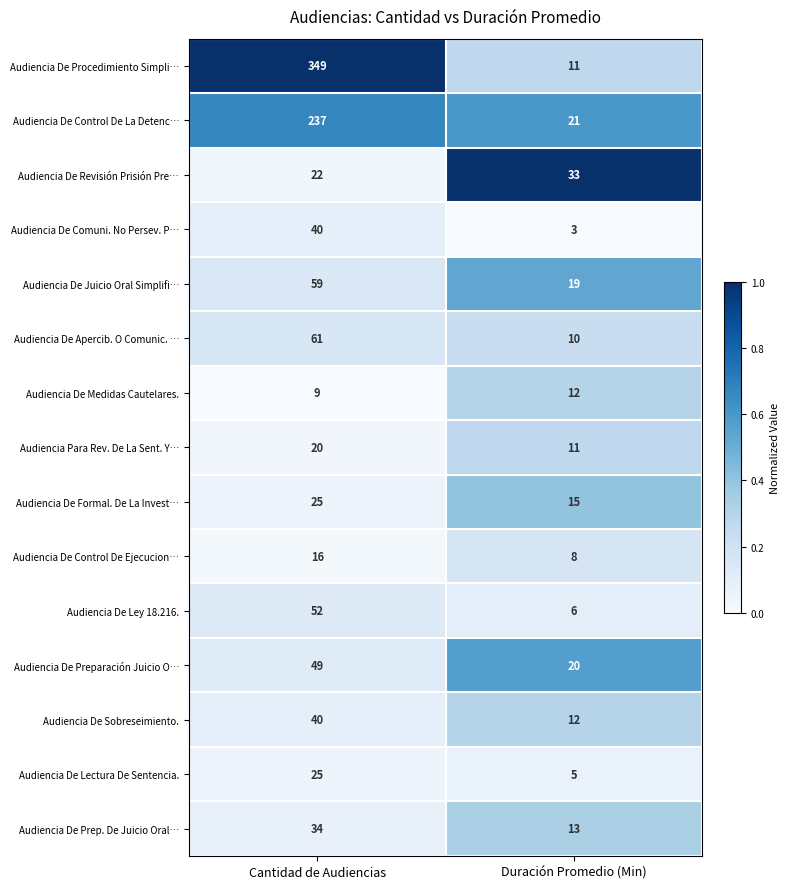

Reading right to left, list all the values displayed in this chart.

Audiencia De Procedimiento Simpli…: Duración Promedio (Min)=11	Cantidad de Audiencias=349
Audiencia De Control De La Detenc…: Duración Promedio (Min)=21	Cantidad de Audiencias=237
Audiencia De Revisión Prisión Pre…: Duración Promedio (Min)=33	Cantidad de Audiencias=22
Audiencia De Comuni. No Persev. P…: Duración Promedio (Min)=3	Cantidad de Audiencias=40
Audiencia De Juicio Oral Simplifi…: Duración Promedio (Min)=19	Cantidad de Audiencias=59
Audiencia De Apercib. O Comunic. …: Duración Promedio (Min)=10	Cantidad de Audiencias=61
Audiencia De Medidas Cautelares.: Duración Promedio (Min)=12	Cantidad de Audiencias=9
Audiencia Para Rev. De La Sent. Y…: Duración Promedio (Min)=11	Cantidad de Audiencias=20
Audiencia De Formal. De La Invest…: Duración Promedio (Min)=15	Cantidad de Audiencias=25
Audiencia De Control De Ejecucion…: Duración Promedio (Min)=8	Cantidad de Audiencias=16
Audiencia De Ley 18.216.: Duración Promedio (Min)=6	Cantidad de Audiencias=52
Audiencia De Preparación Juicio O…: Duración Promedio (Min)=20	Cantidad de Audiencias=49
Audiencia De Sobreseimiento.: Duración Promedio (Min)=12	Cantidad de Audiencias=40
Audiencia De Lectura De Sentencia.: Duración Promedio (Min)=5	Cantidad de Audiencias=25
Audiencia De Prep. De Juicio Oral…: Duración Promedio (Min)=13	Cantidad de Audiencias=34